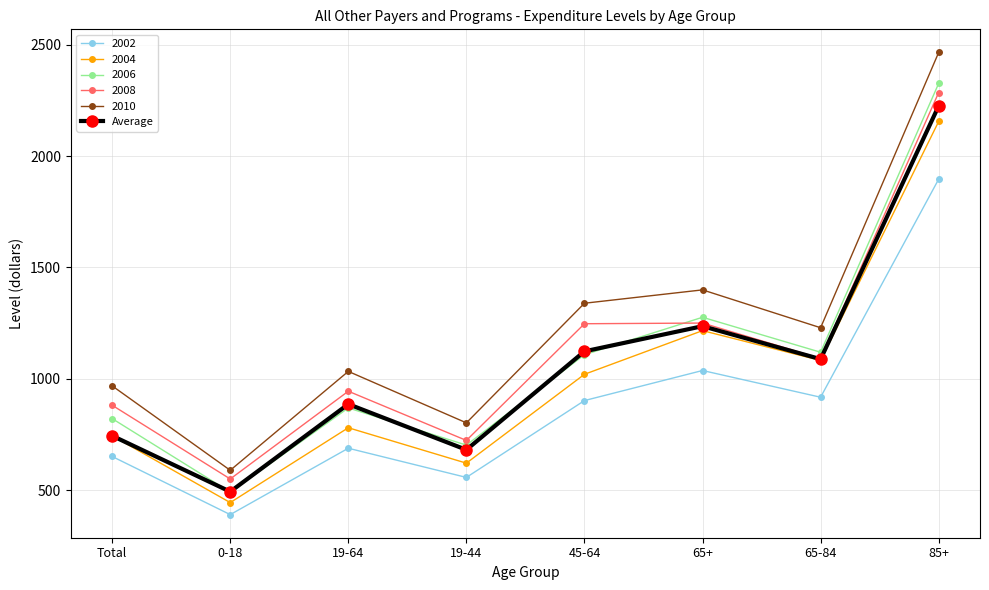

True or false: 2010 has more than 2 points higher than both neighbors.

False